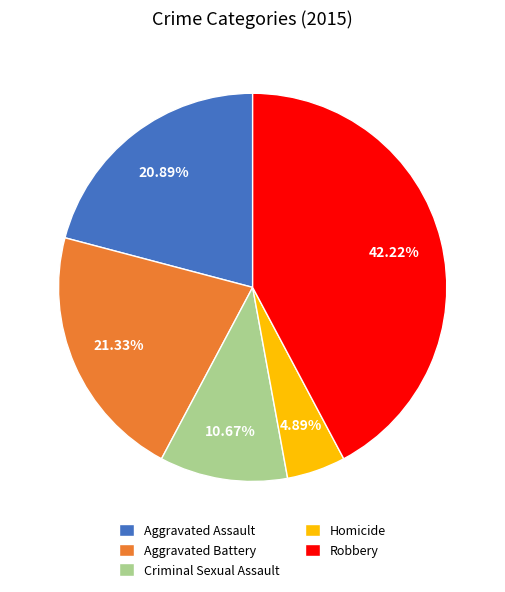

Which category has the biggest portion of the pie?

Robbery